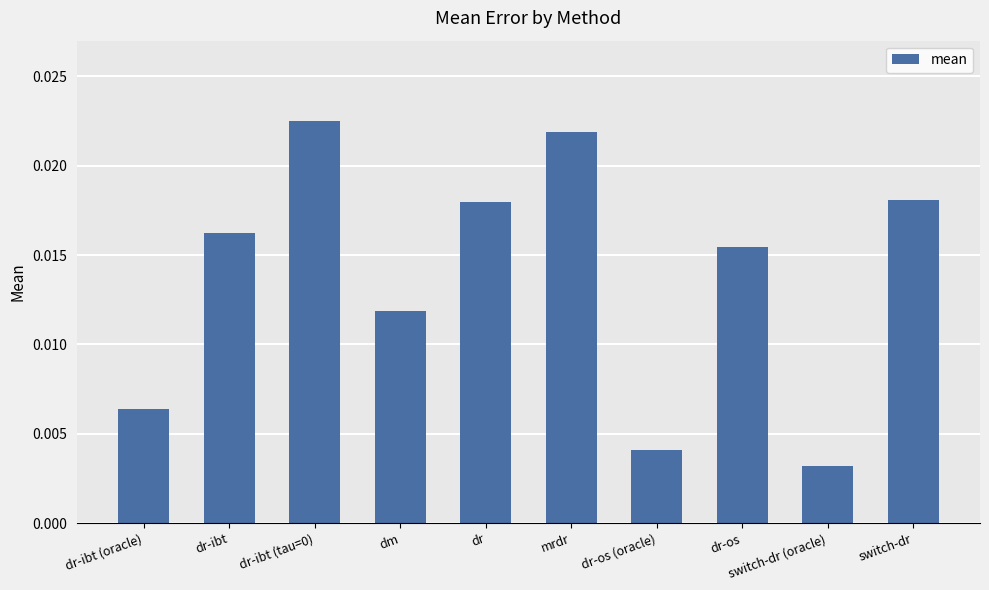

Which has a higher value, dm or dr-os (oracle)?

dm